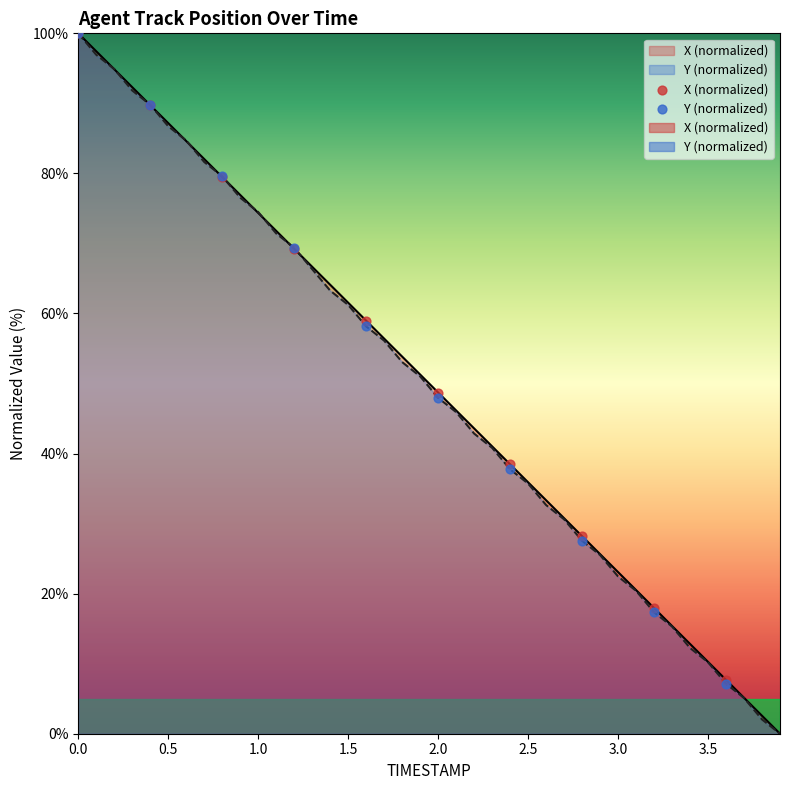

What are all the series names shown in the legend?

X, Y